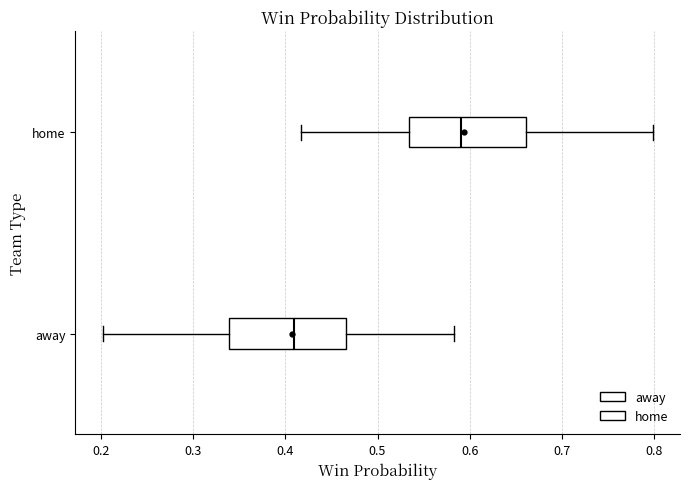

Reading bottom to top, read every box against the x-axis: the position of its median line, the range the box covers, and the ends of its whiskers. The values are not printed on the chart, so give them approximately, as read against the axis.

away: median 0.41, box 0.34 to 0.47, whiskers 0.20 to 0.58
home: median 0.59, box 0.53 to 0.66, whiskers 0.42 to 0.80